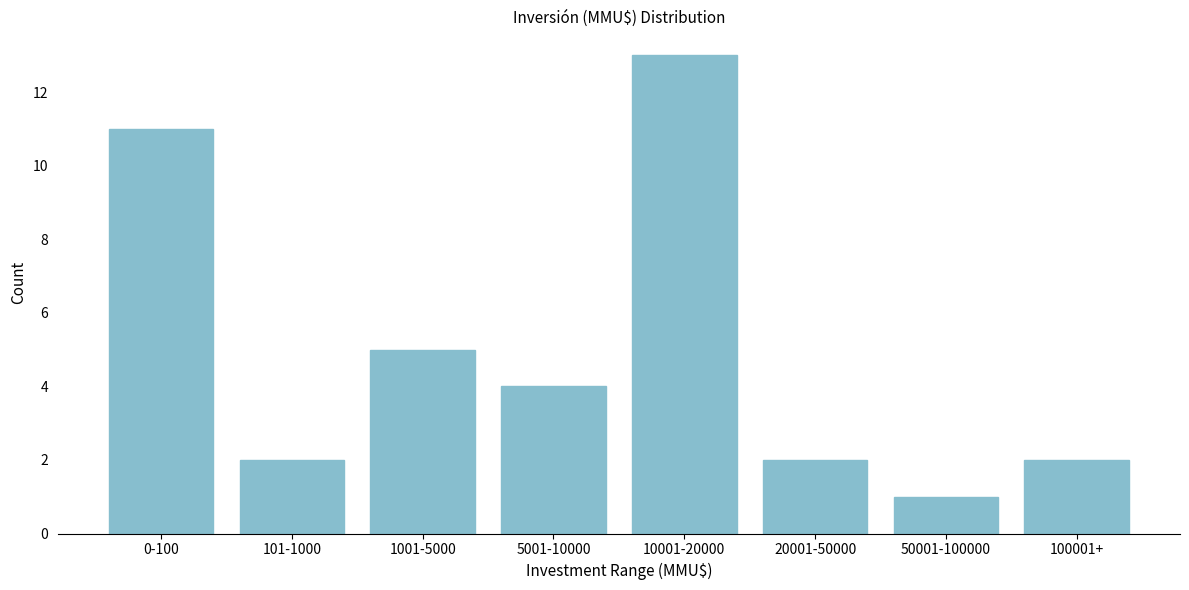

Reading left to right, what are all the values shown in this chart?

0-100=11	101-1000=2	1001-5000=5	5001-10000=4	10001-20000=13	20001-50000=2	50001-100000=1	100001+=2